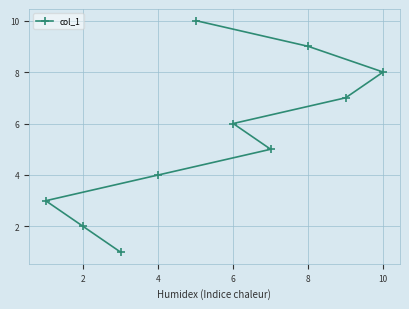

What is the difference between the values at 10 and 6?

2